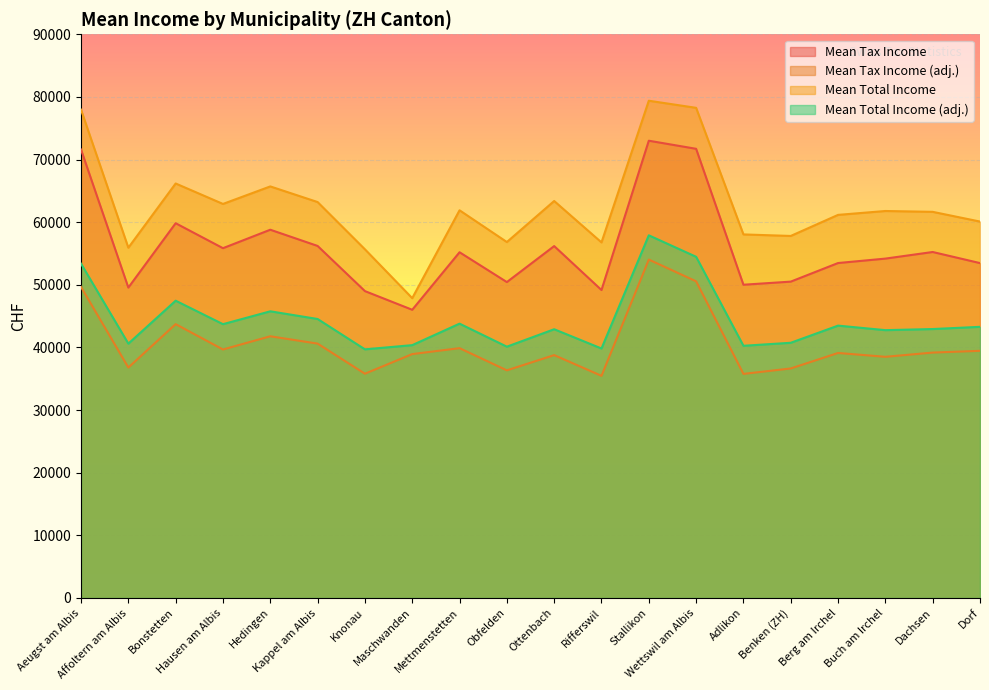

What is the sum of the mean_reinka values at Maschwanden and Knonau?

80066.4